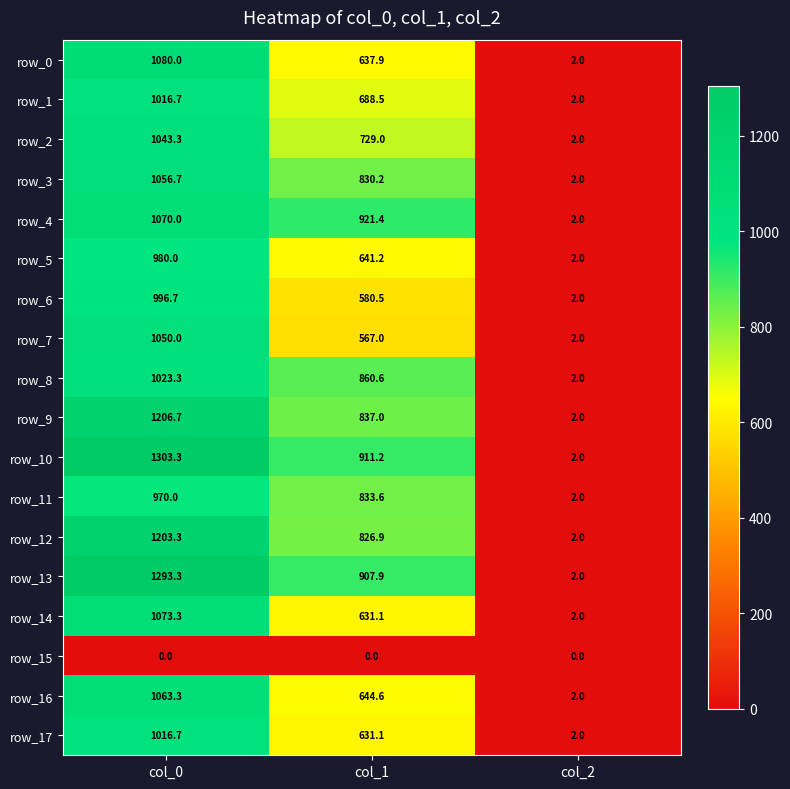

Reading left to right, what are all the values shown in this chart?

row_0: col_0=1080.0	col_1=637.9	col_2=2.0
row_1: col_0=1016.7	col_1=688.5	col_2=2.0
row_2: col_0=1043.3	col_1=729.0	col_2=2.0
row_3: col_0=1056.7	col_1=830.2	col_2=2.0
row_4: col_0=1070.0	col_1=921.4	col_2=2.0
row_5: col_0=980.0	col_1=641.2	col_2=2.0
row_6: col_0=996.7	col_1=580.5	col_2=2.0
row_7: col_0=1050.0	col_1=567.0	col_2=2.0
row_8: col_0=1023.3	col_1=860.6	col_2=2.0
row_9: col_0=1206.7	col_1=837.0	col_2=2.0
row_10: col_0=1303.3	col_1=911.2	col_2=2.0
row_11: col_0=970.0	col_1=833.6	col_2=2.0
row_12: col_0=1203.3	col_1=826.9	col_2=2.0
row_13: col_0=1293.3	col_1=907.9	col_2=2.0
row_14: col_0=1073.3	col_1=631.1	col_2=2.0
row_15: col_0=0.0	col_1=0.0	col_2=0.0
row_16: col_0=1063.3	col_1=644.6	col_2=2.0
row_17: col_0=1016.7	col_1=631.1	col_2=2.0